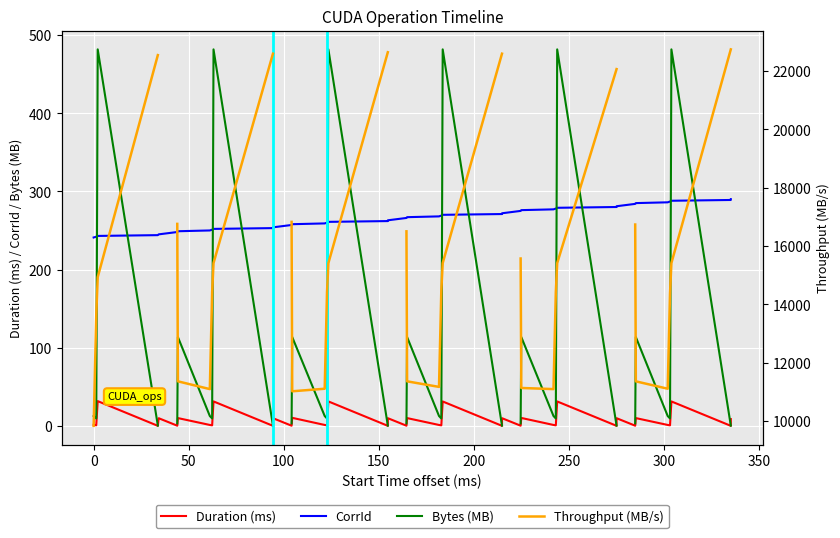

What is the difference between the maximum and minimum values in the Bytes (MB) series?

481.4